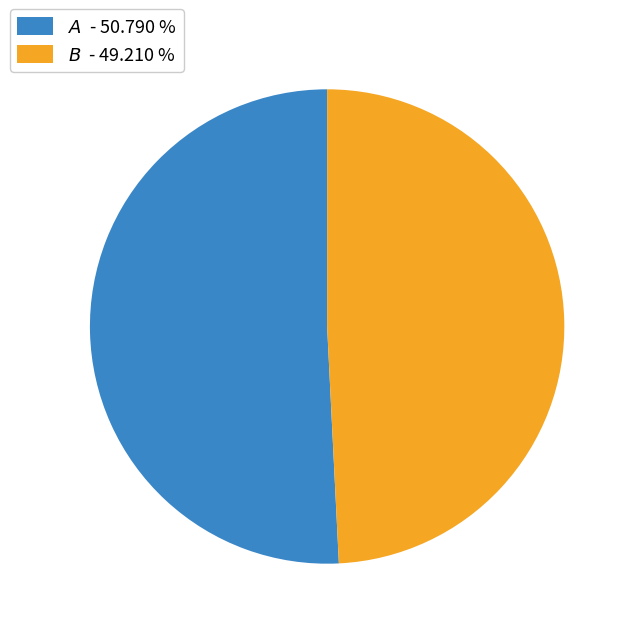

Is there a majority slice in this chart?

Yes